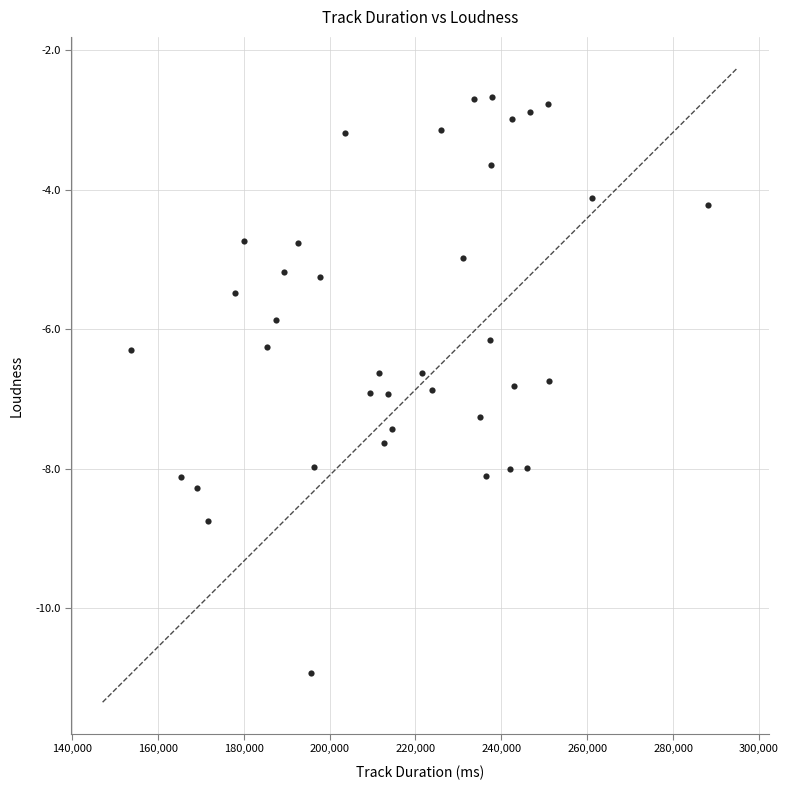

What is the range of X values (max minus min)?

134254.0